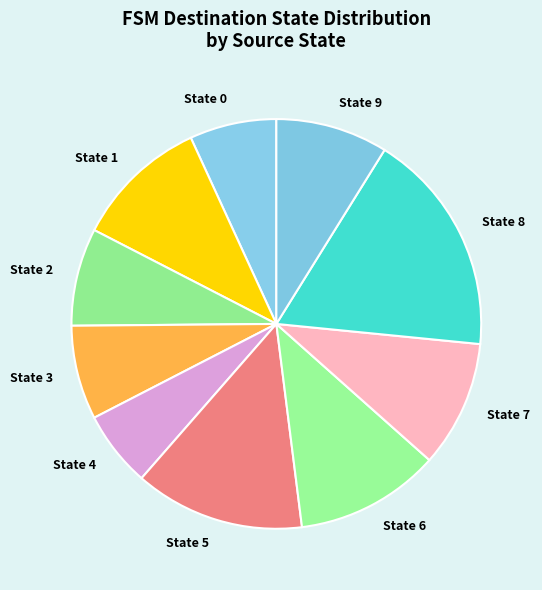

Which category has the smallest portion of the pie?

State 4